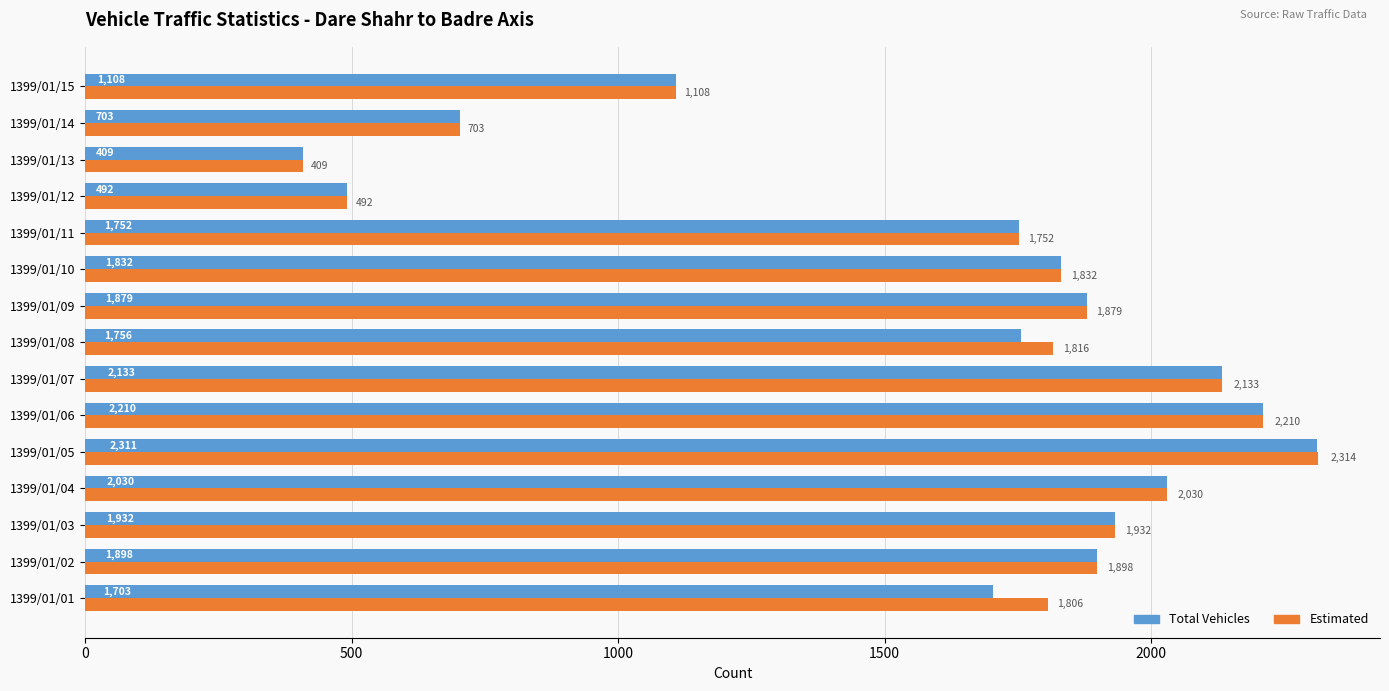

What is the difference between the highest and lowest values at 1399/01/05?

3